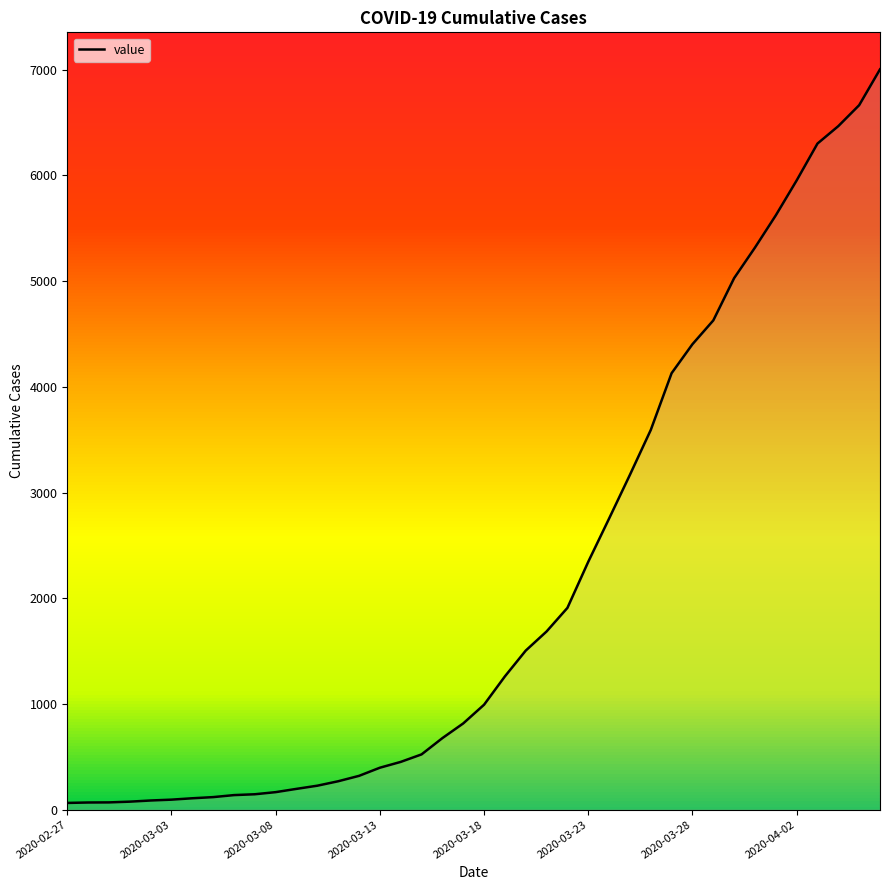

What is the maximum value shown in the chart?

7003